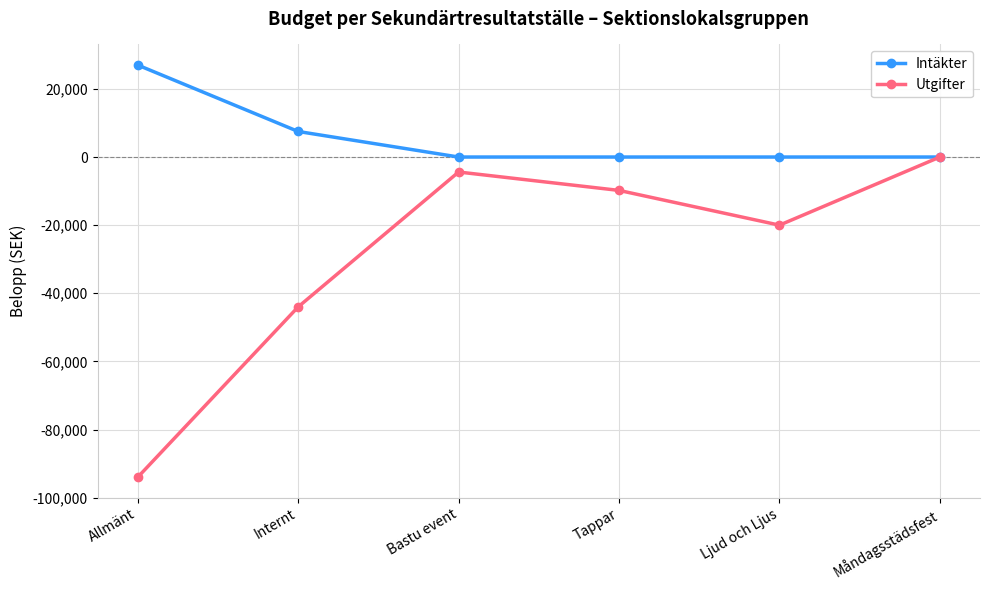

At which label is Utgifter closest to -47000?

Internt